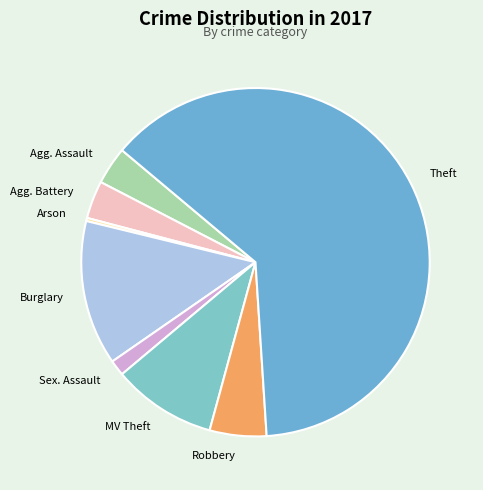

Between Theft and Robbery, which is larger?

Theft